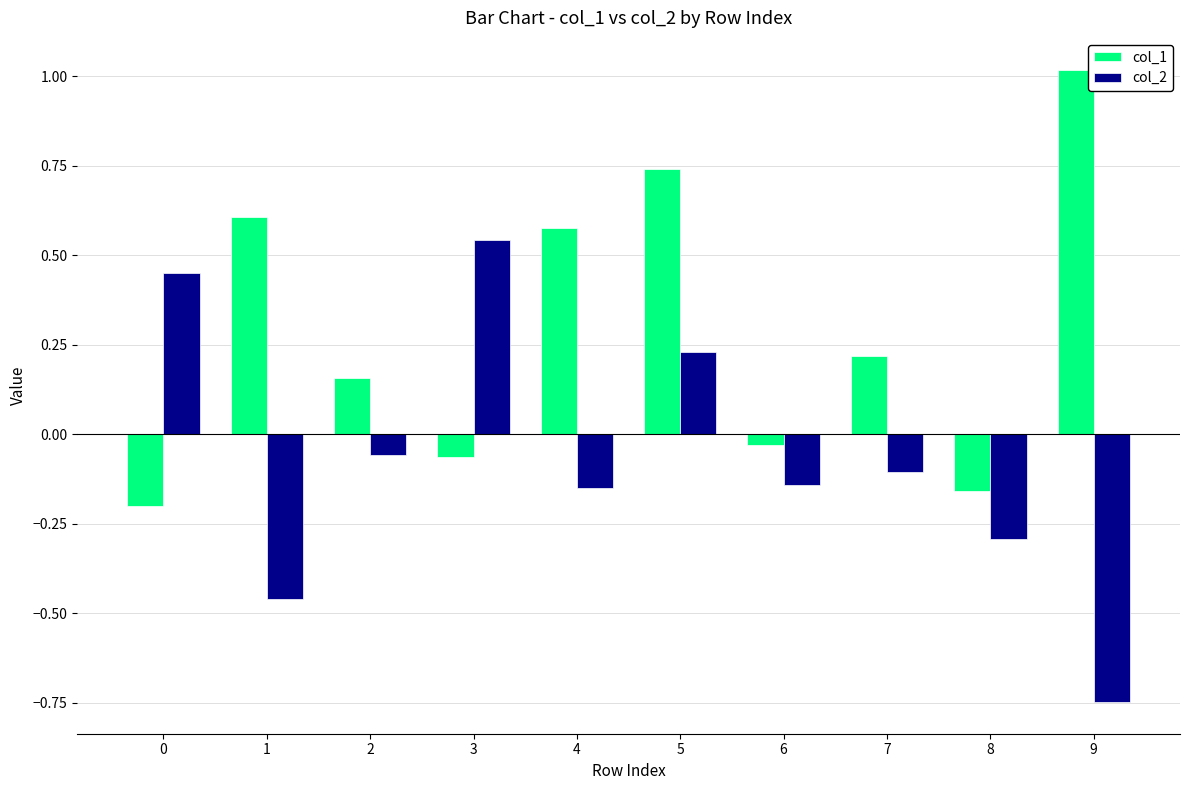

Rank the series at 3 from highest to lowest value.

col_2, col_1